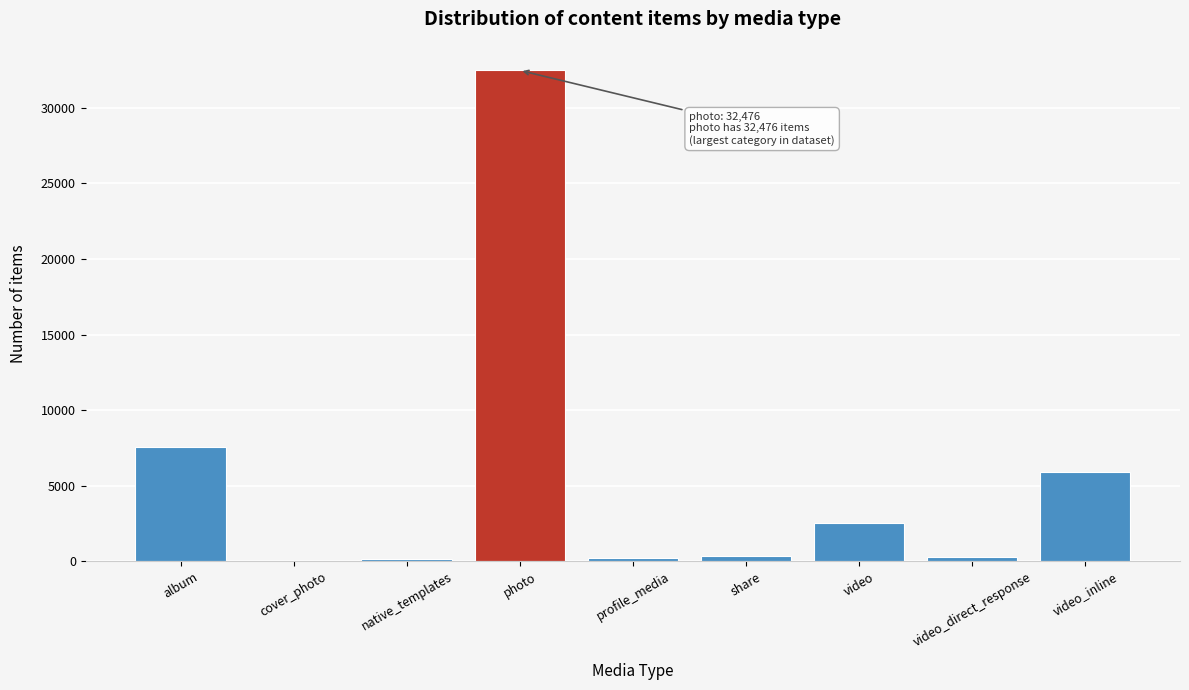

Where is the data nearest to the value 16255?

album